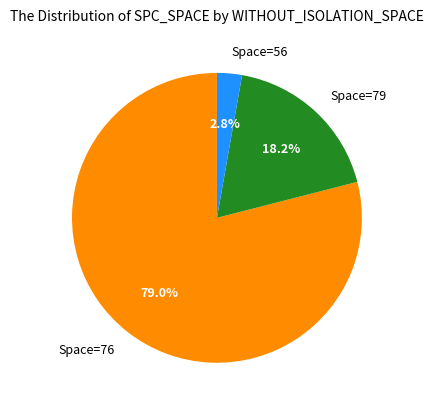

Between Space=76 and Space=79, which is larger?

Space=76